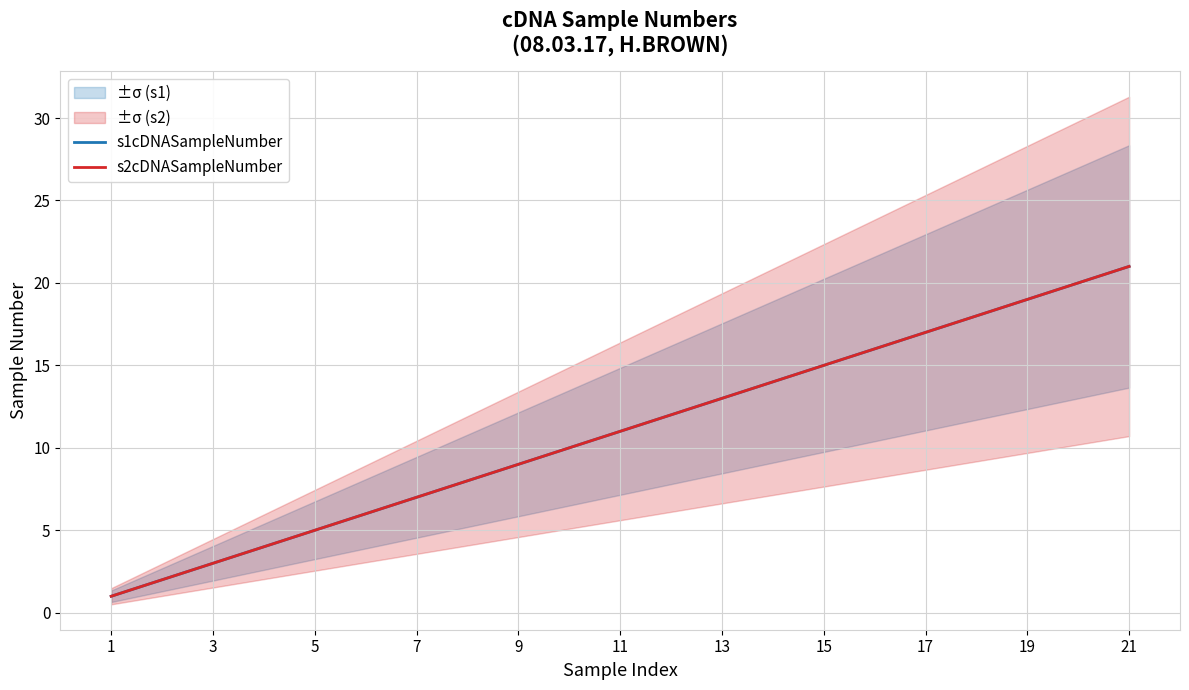

True or false: s1cDNASampleNumber has more than 2 interior local peaks.

False